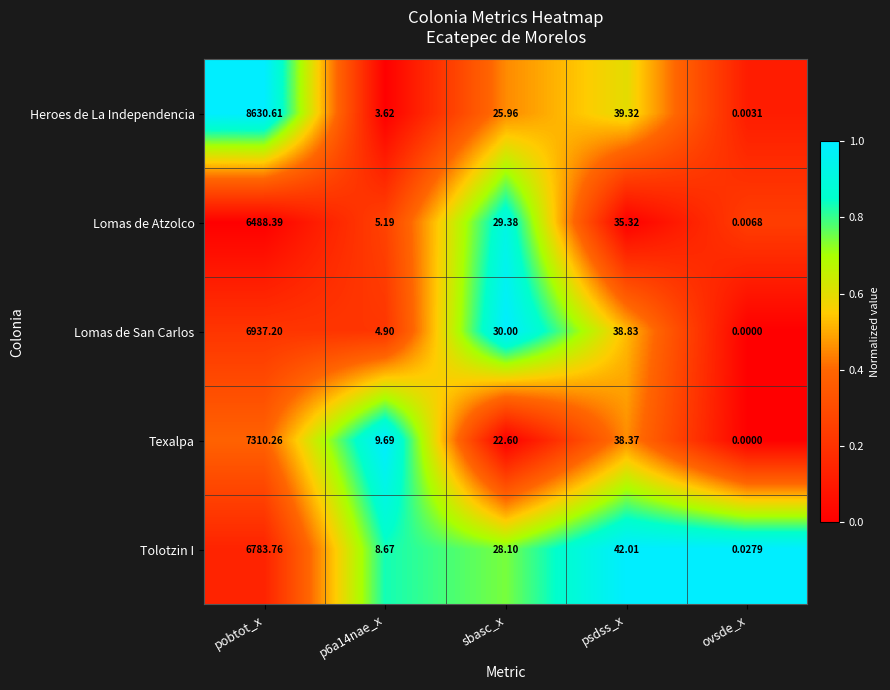

Where does the Lomas de San Carlos series first go above 30?

pobtot_x